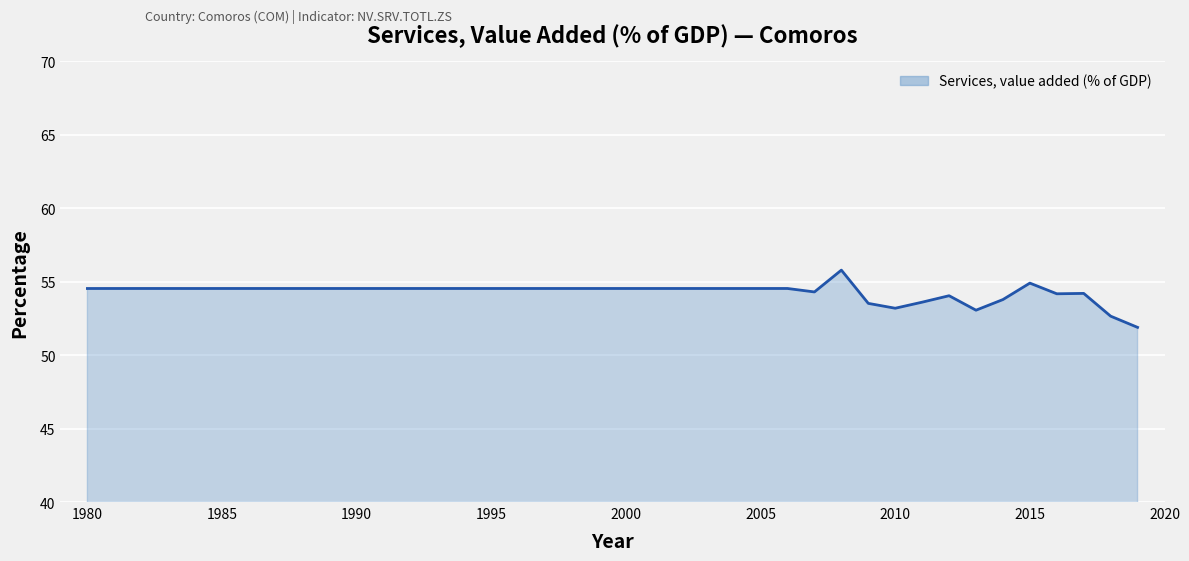

Is this an area chart (filled region under the line)?

Yes